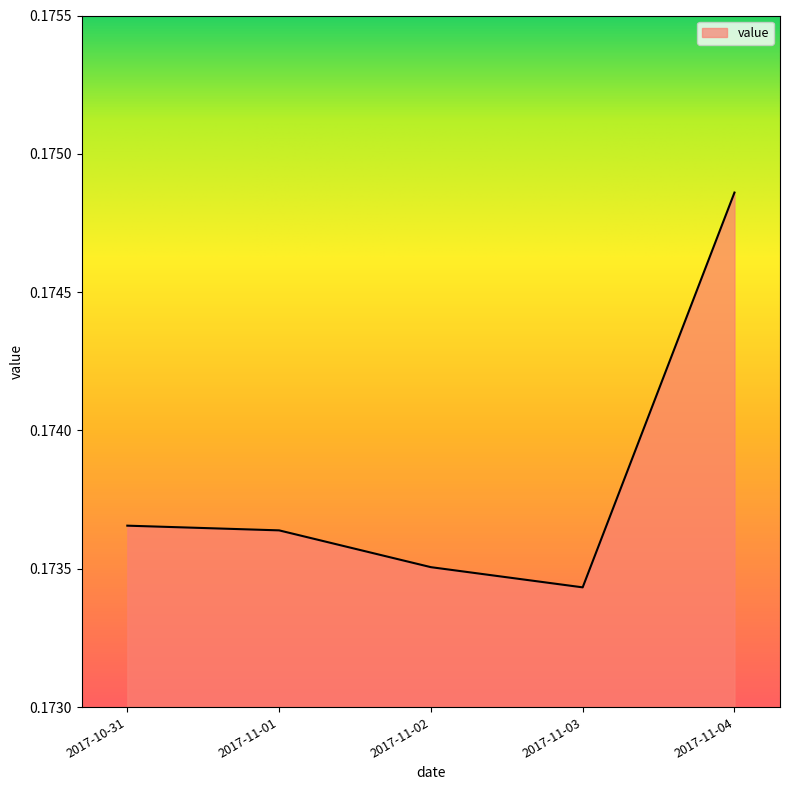

Is it true that the value at 2017-11-04 is 0.1?

False